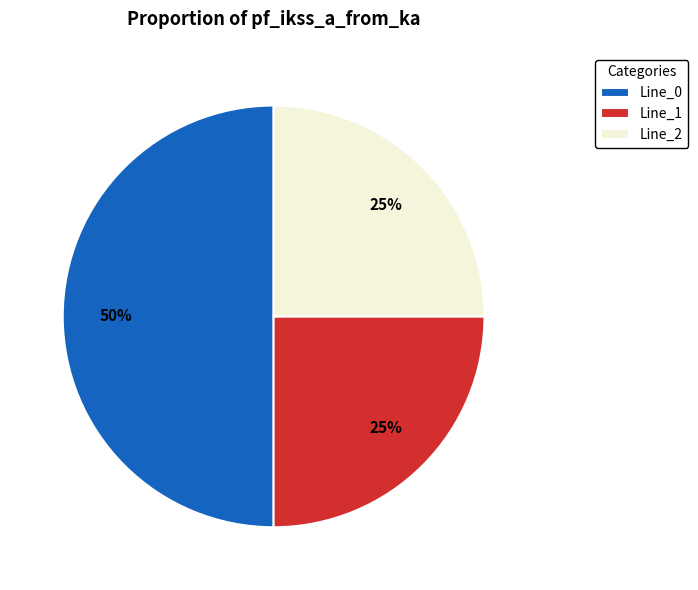

Count the number of slices in the pie.

3